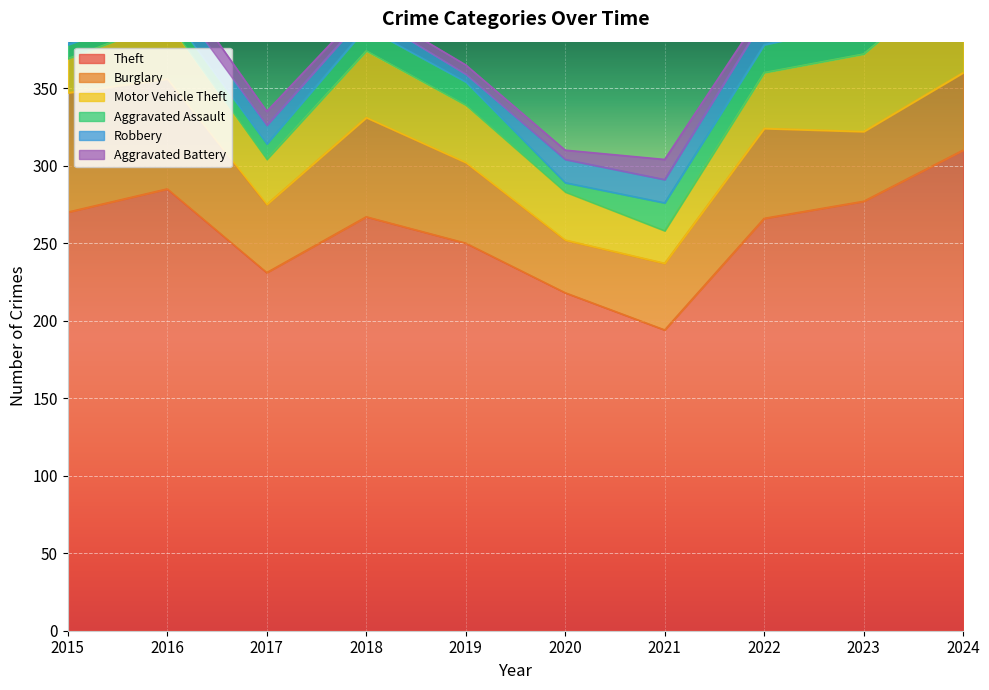

Is the value of Aggravated Battery at 2021 greater than the value of Motor Vehicle Theft at 2016?

No